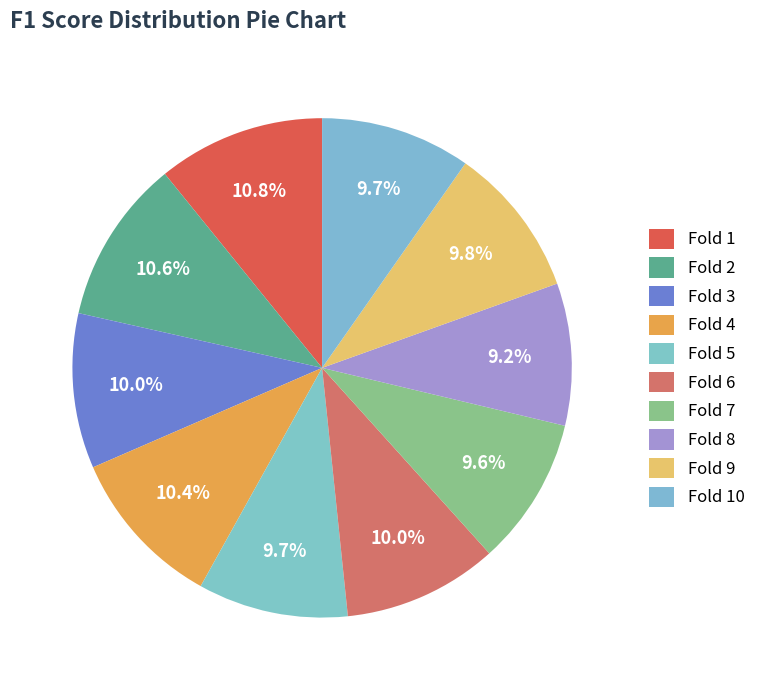

What is the largest slice in the pie chart?

Fold 1